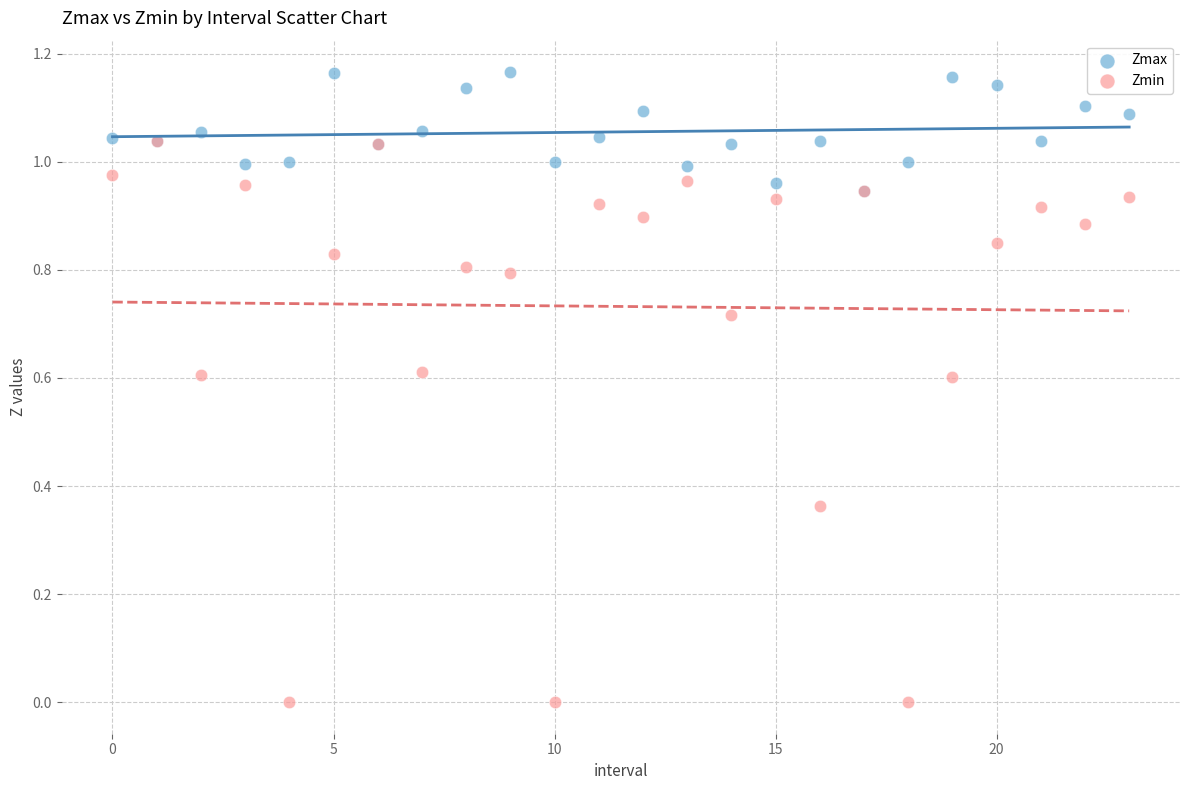

What are all the series names shown in the legend?

Zmax, Zmin